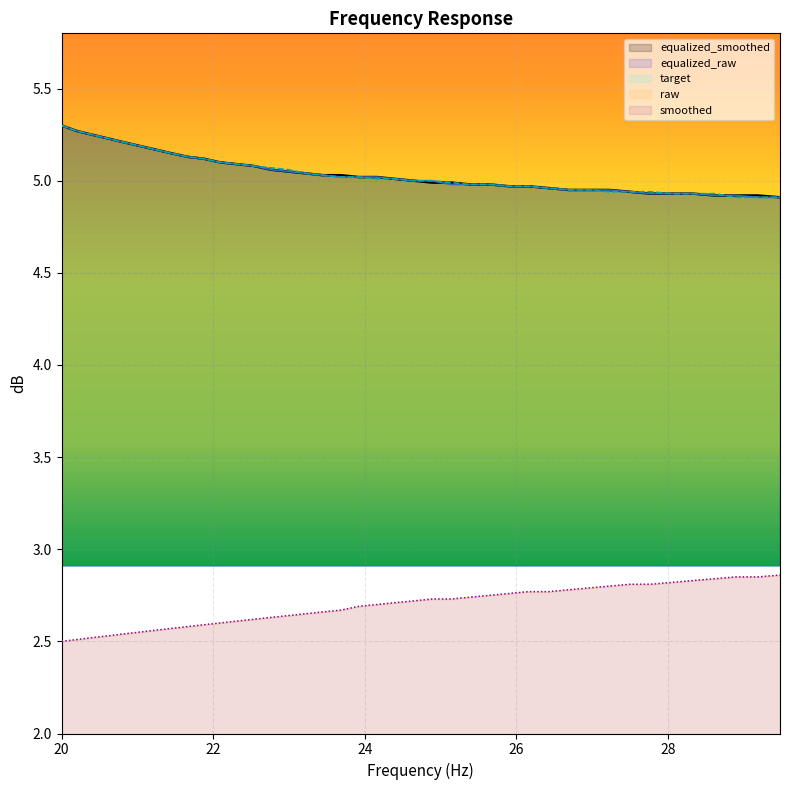

What is the average value of the target series?

5.0